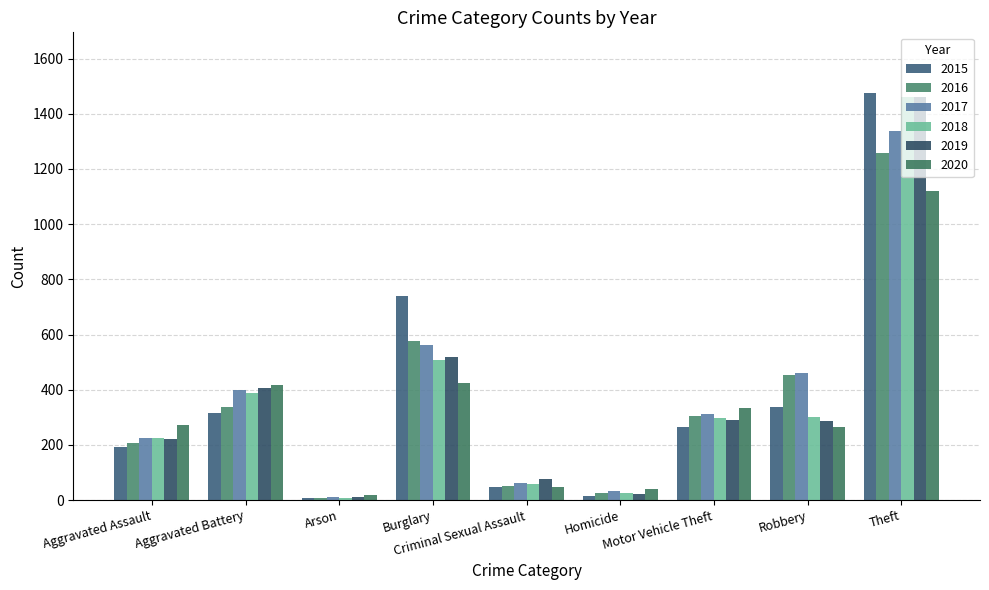

What position from the left is Criminal Sexual Assault?

5